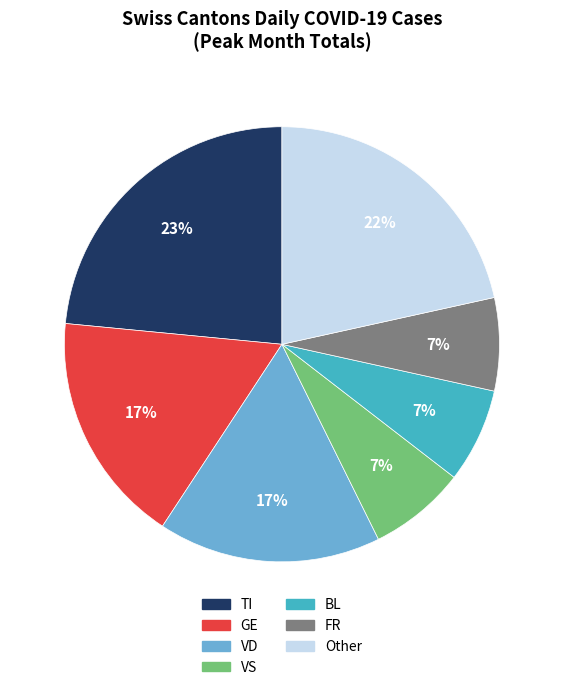

Is there a majority slice in this chart?

No